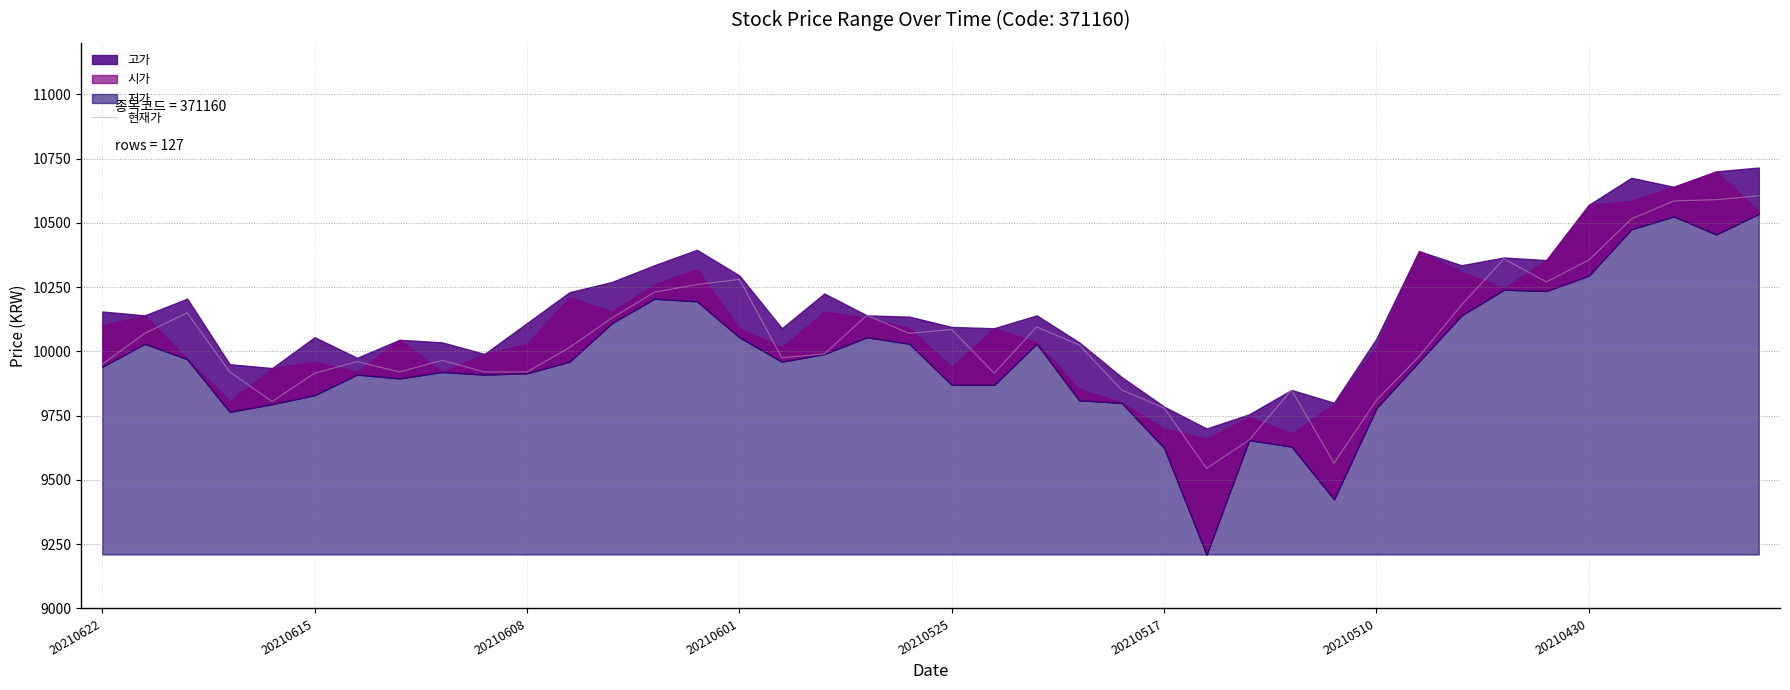

What is the highest value of the 현재가 series?

10605